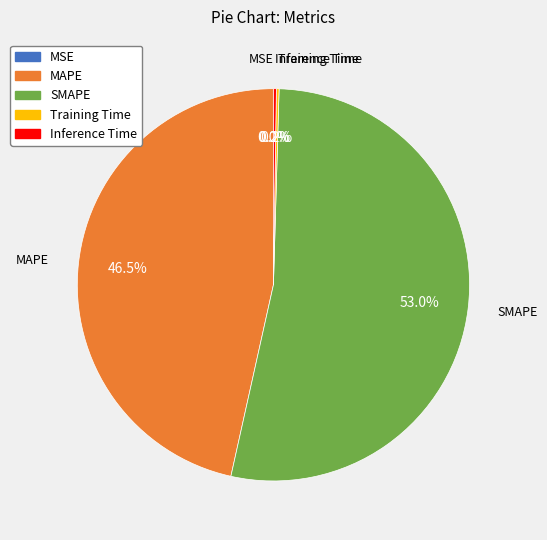

Is there any slice that represents more than half of the pie?

Yes